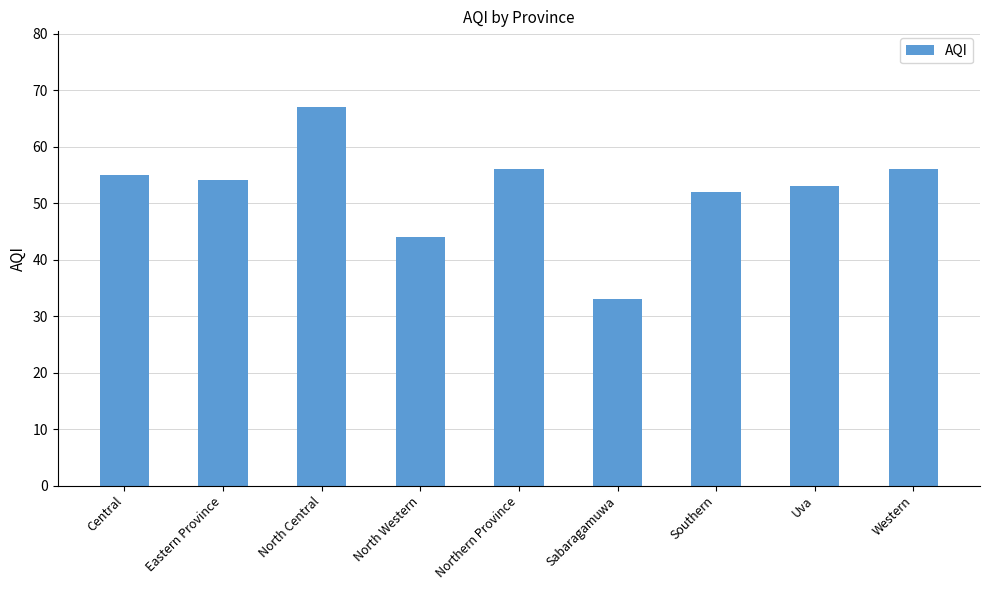

Reading right to left, transcribe all the data shown in this chart.

56	53	52	33	56	44	67	54	55